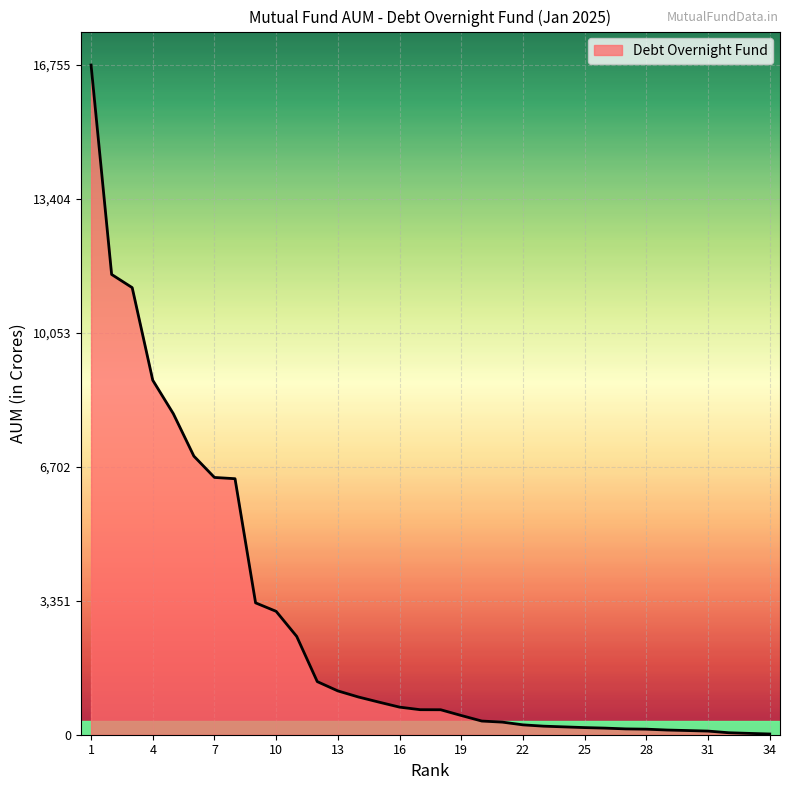

What is the maximum value shown in the chart?

16756.0